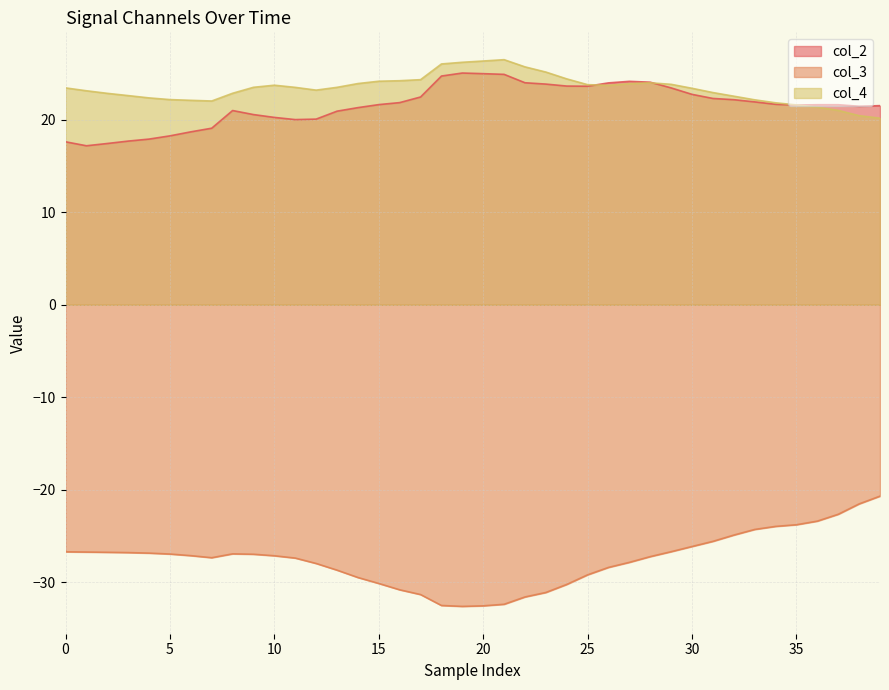

How many series are shown in this chart?

3